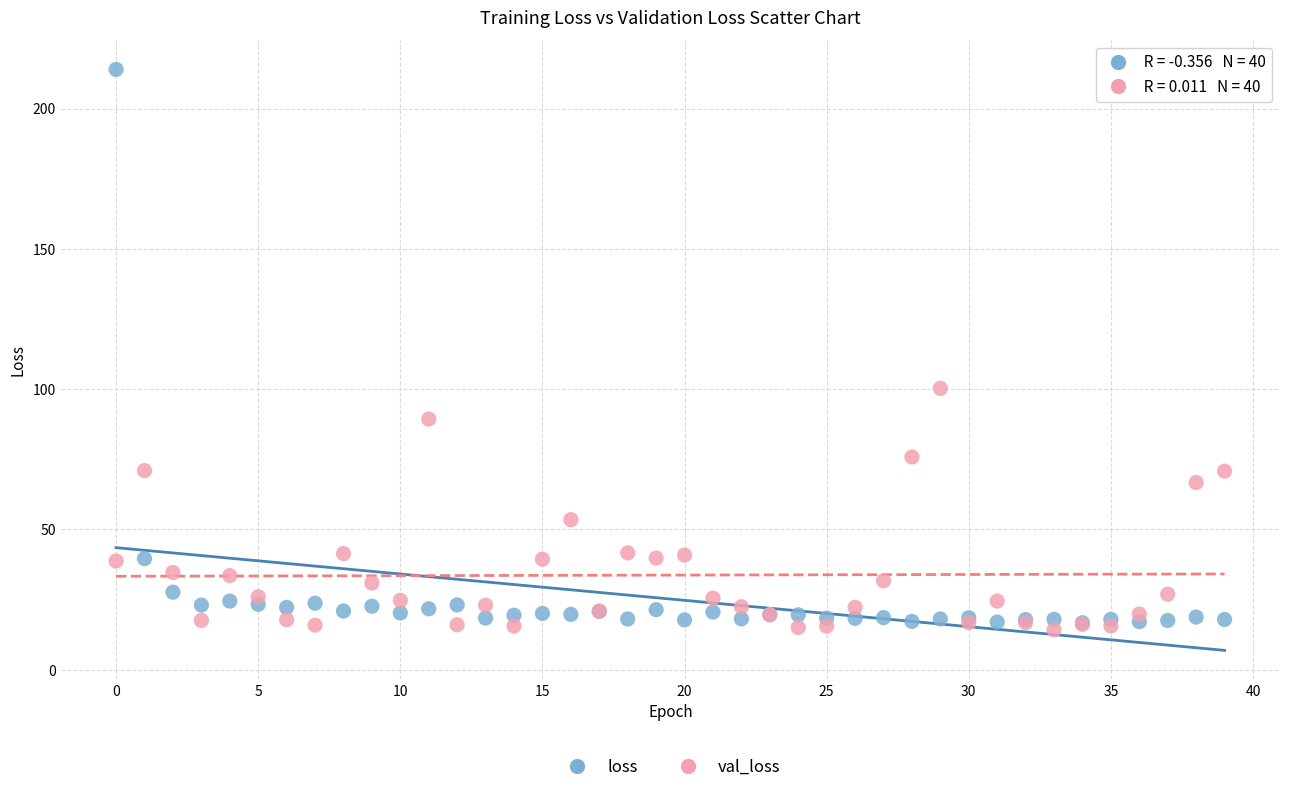

In the loss series, what Y value is closest to 115?

39.6